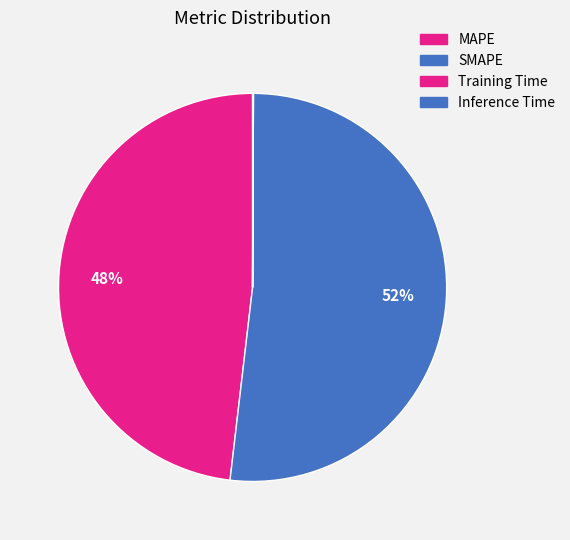

To the nearest percent, what is the average slice percentage?

25%